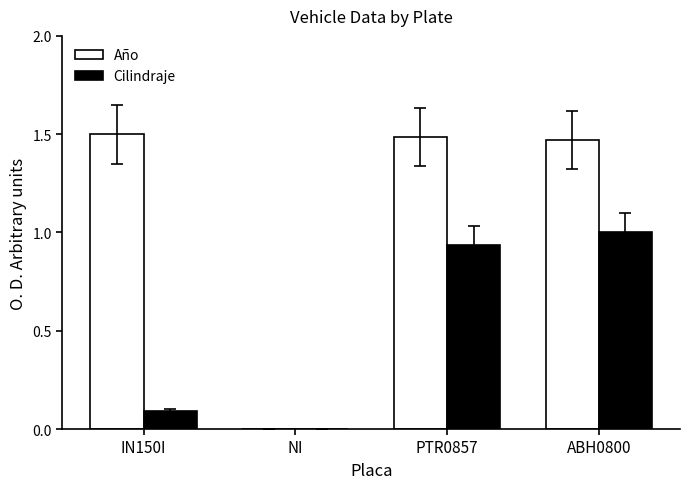

Is it true that Año equals 0.9 at ABH0800?

False